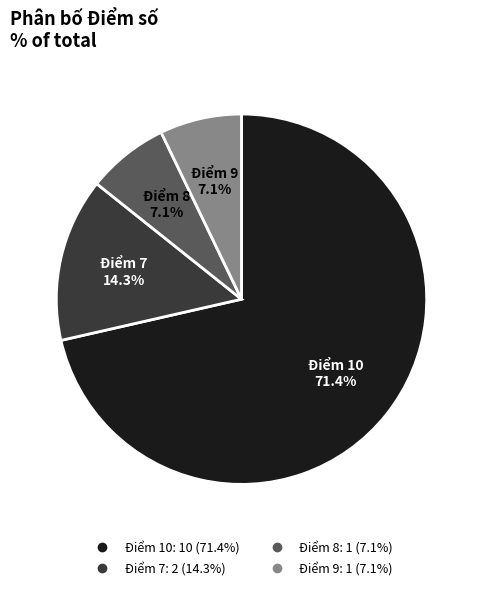

Is there a majority slice in this chart?

Yes